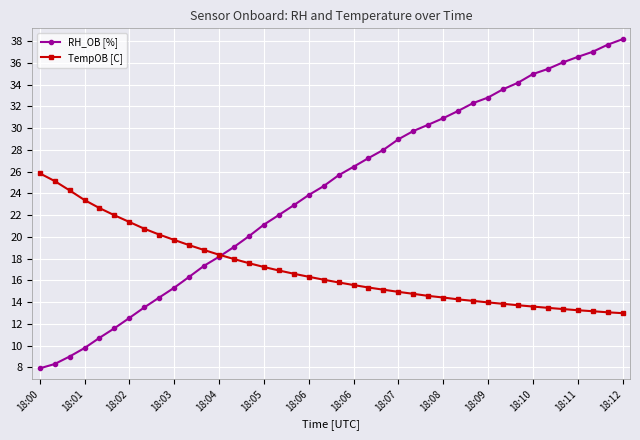

Rank the series by their maximum value, from lowest to highest.

TempOB [C], RH_OB [%]